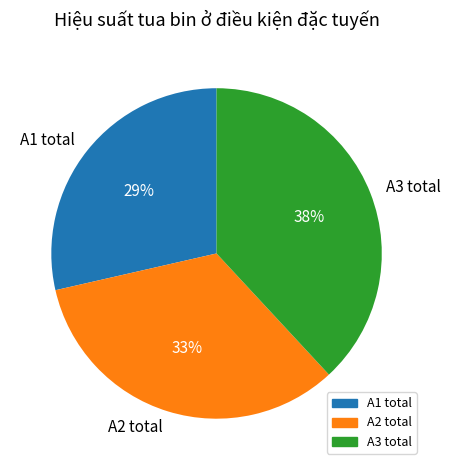

To the nearest percent, what is the average slice percentage?

33%